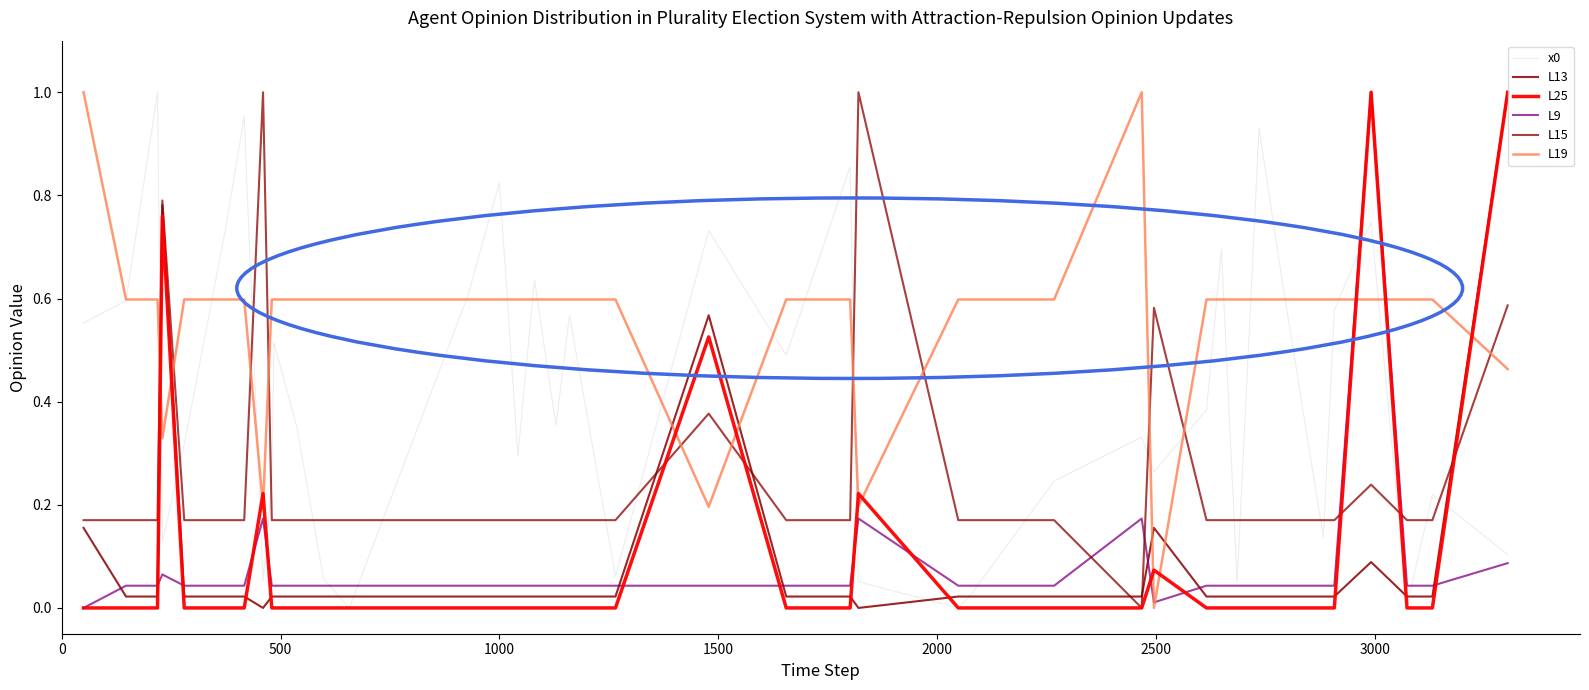

How many lines are shown in the chart?

6